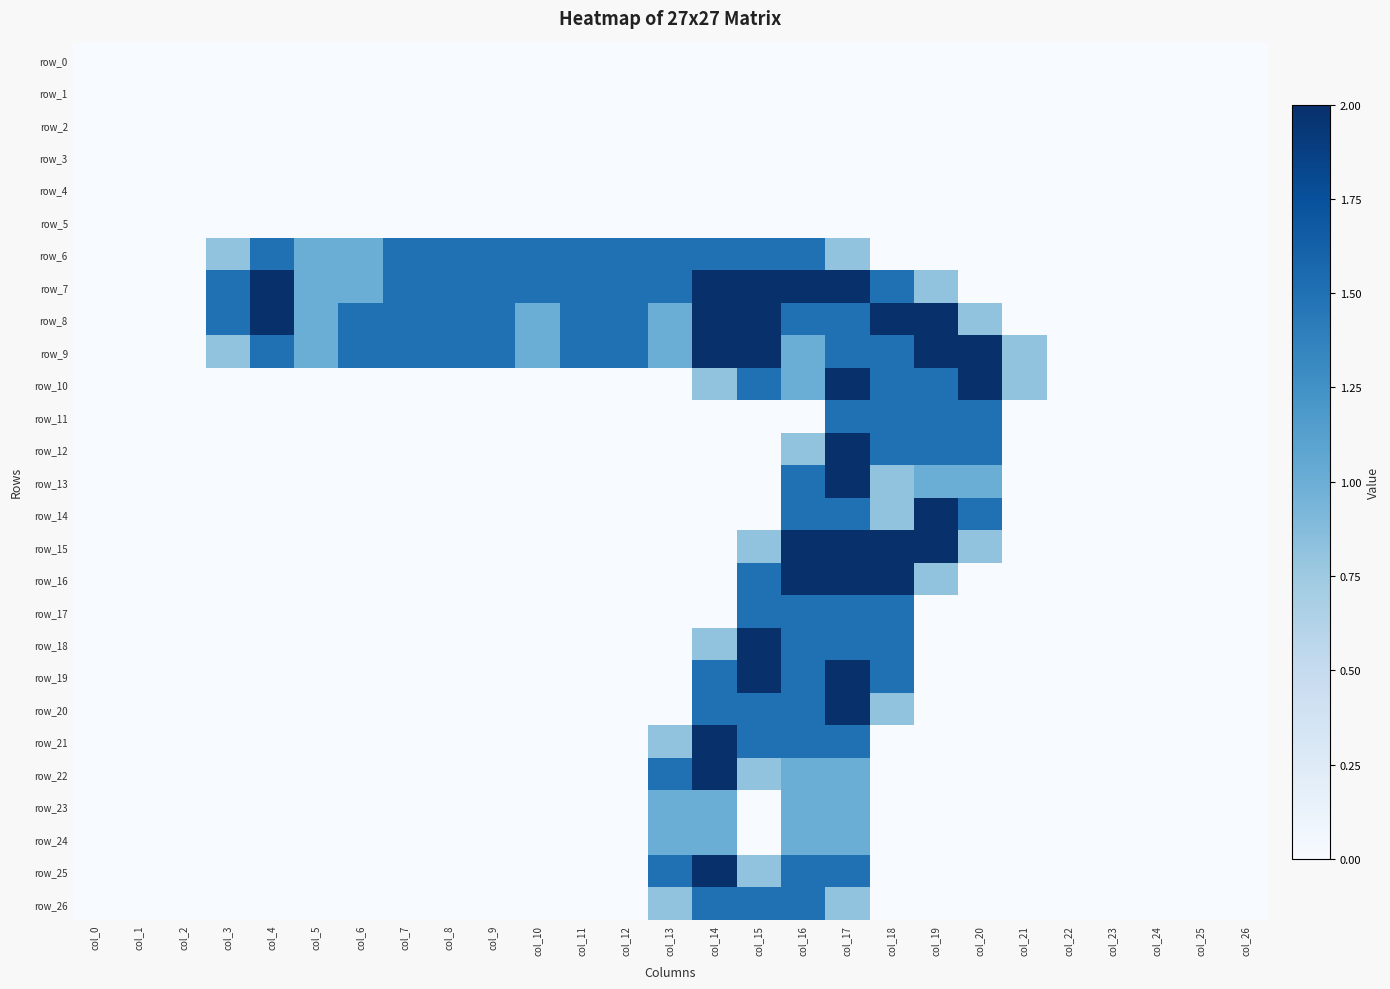

What is the maximum value shown in the chart?

2.0